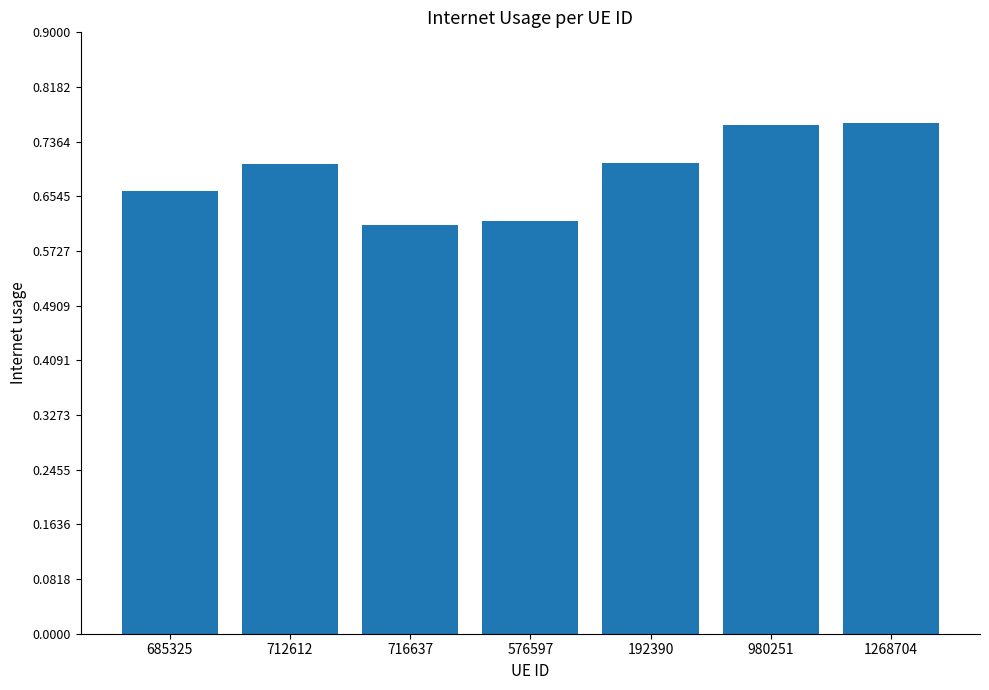

True or false: the data shows 1.0 at 576597.

False